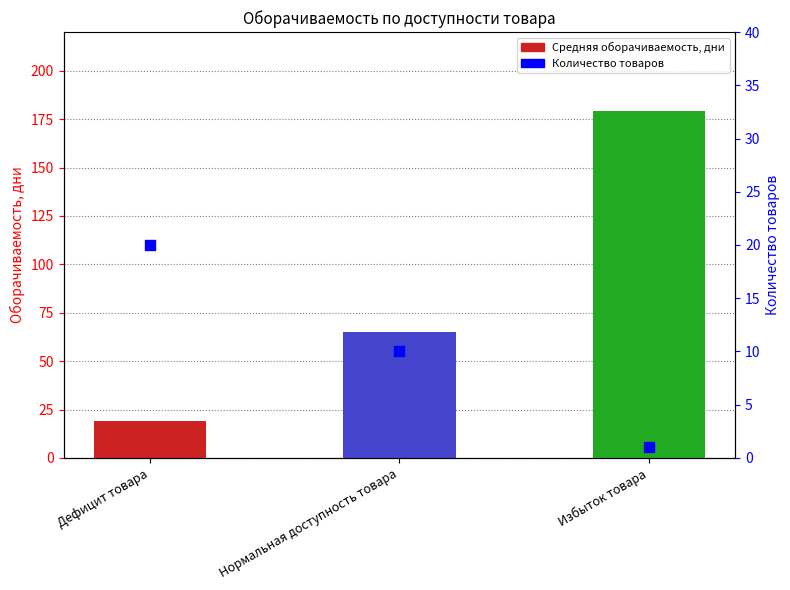

At how many categories does at least one series exceed 48?

2